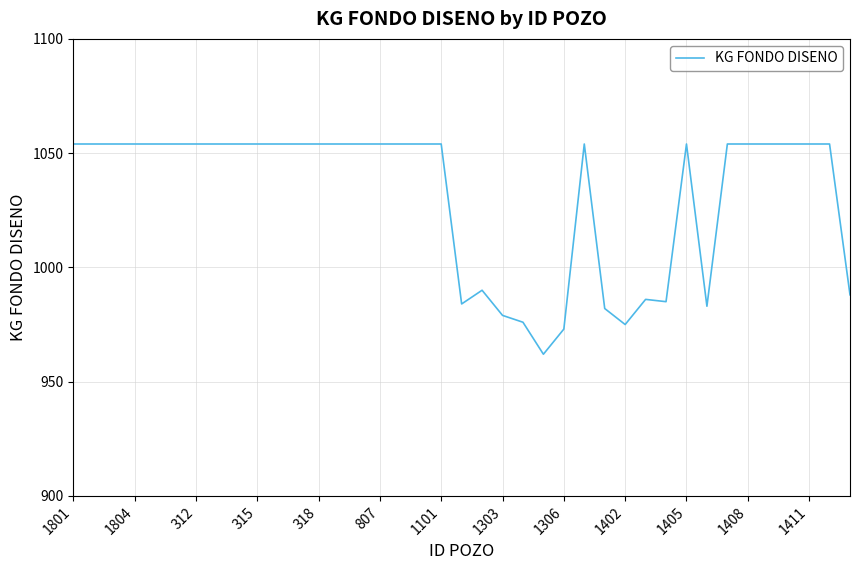

What is the difference between the maximum and minimum values?

92